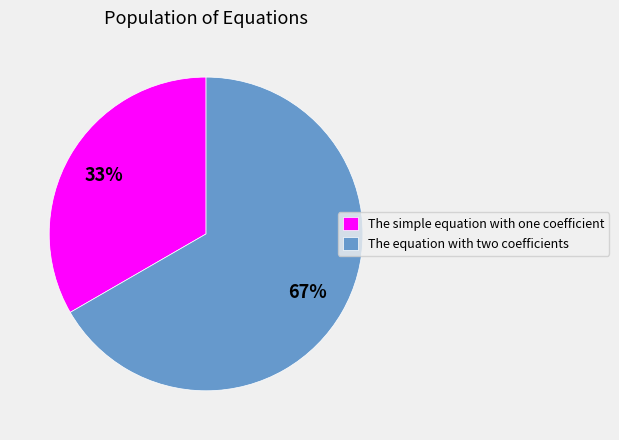

Combined, do The equation with two coefficients and The simple equation with one coefficient account for over 50%?

Yes